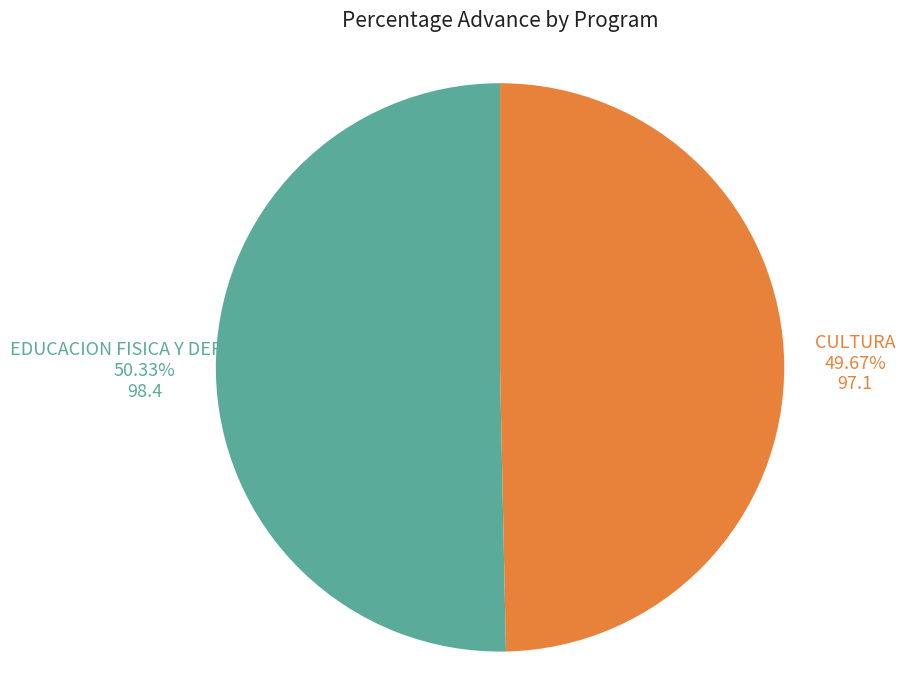

Is there any slice that represents more than half of the pie?

Yes